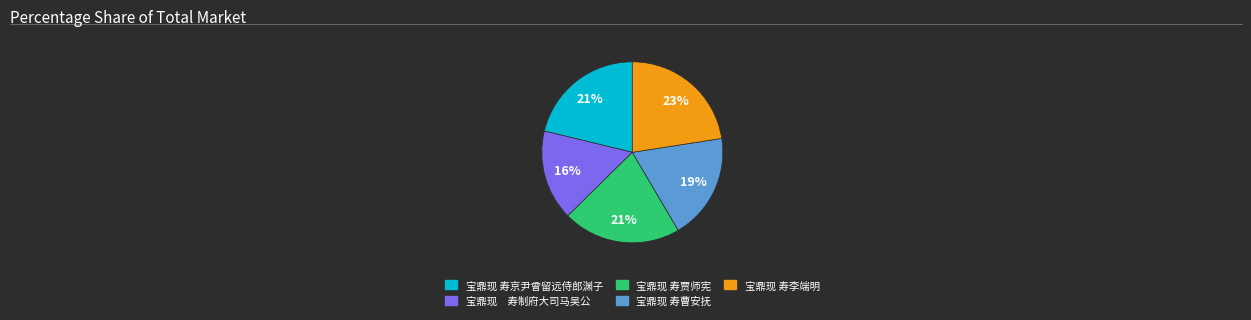

Which slice is the largest?

宝鼎现 寿李端明